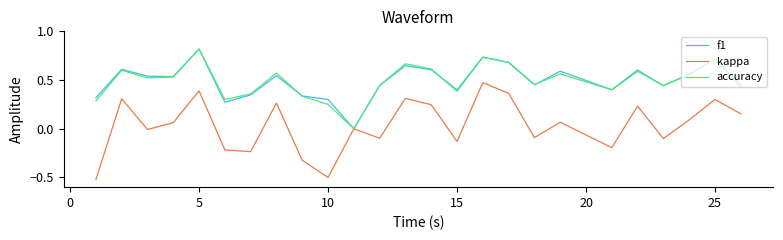

Which series has the largest range (max minus min)?

kappa